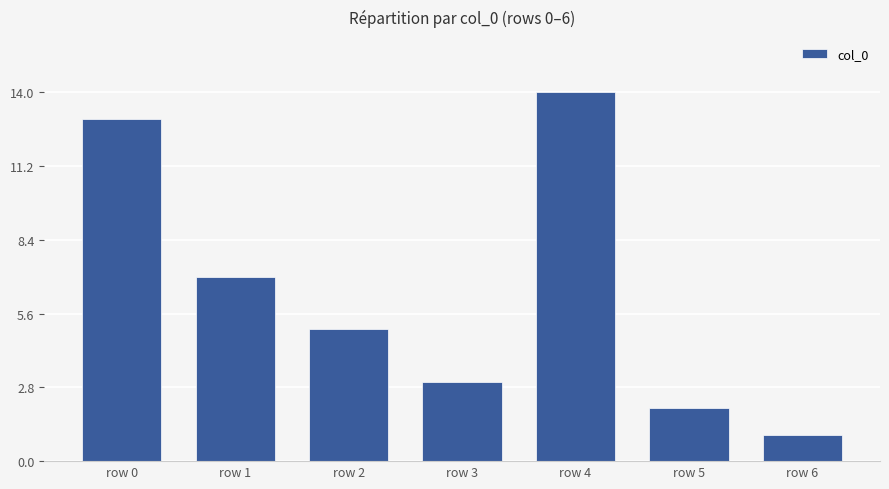

Does the chart contain any negative values?

No